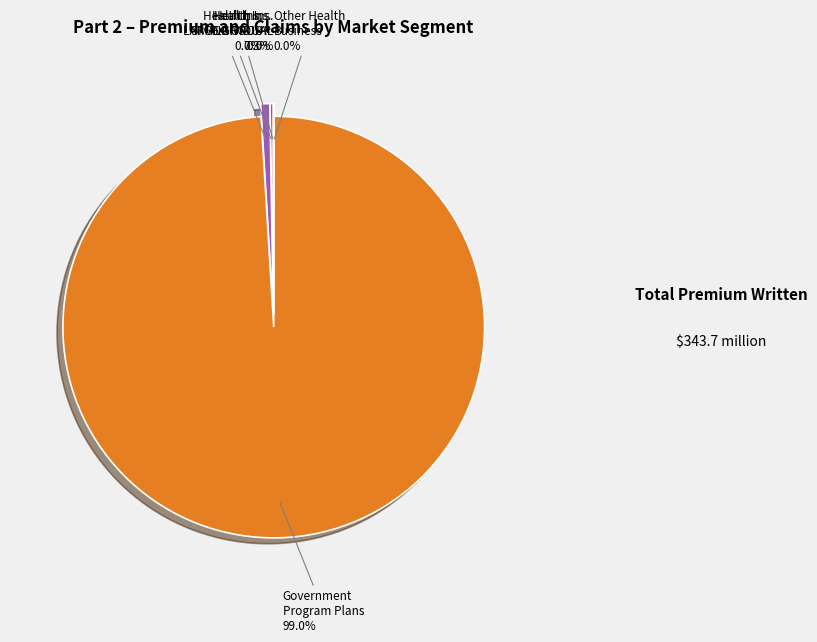

Does any single category account for the majority?

Yes